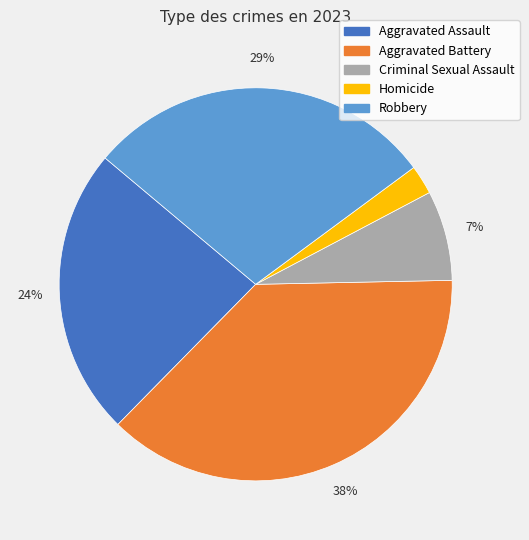

What is the ratio of the value at Aggravated Battery to the value at Aggravated Assault?

1.6